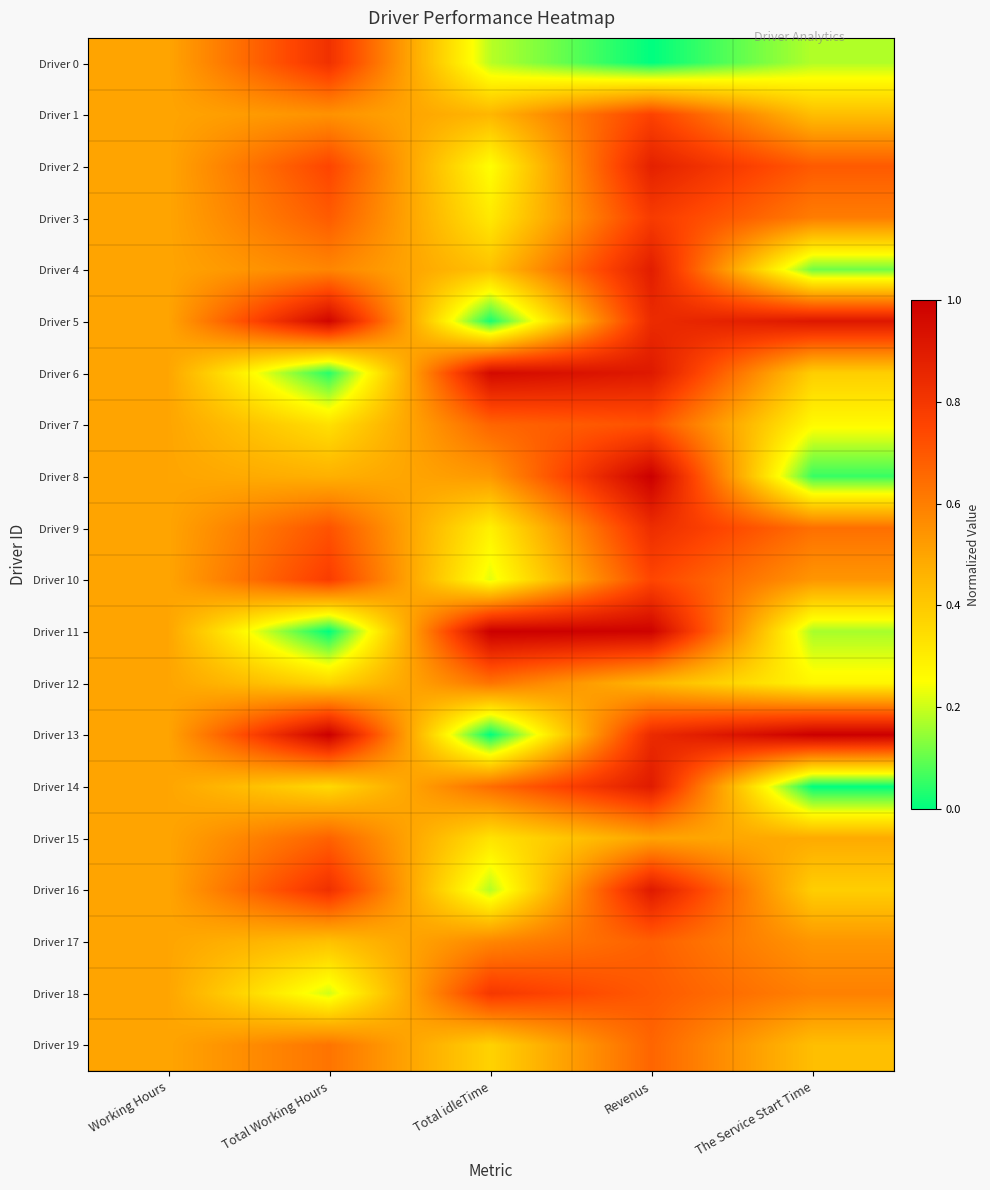

At how many categories does at least one series exceed 0?

5